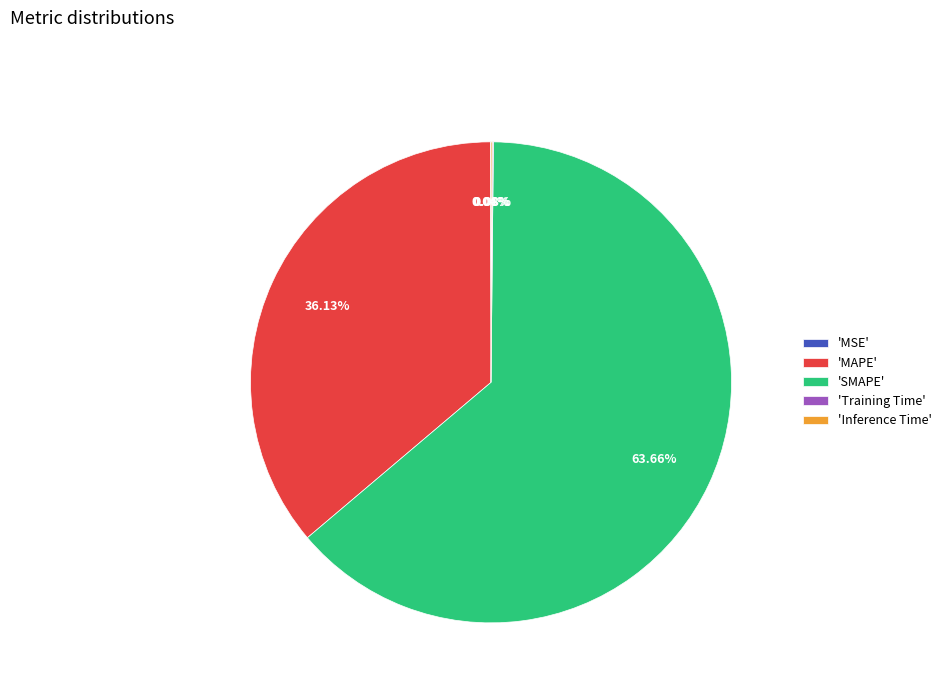

Which slice is the largest?

'SMAPE'